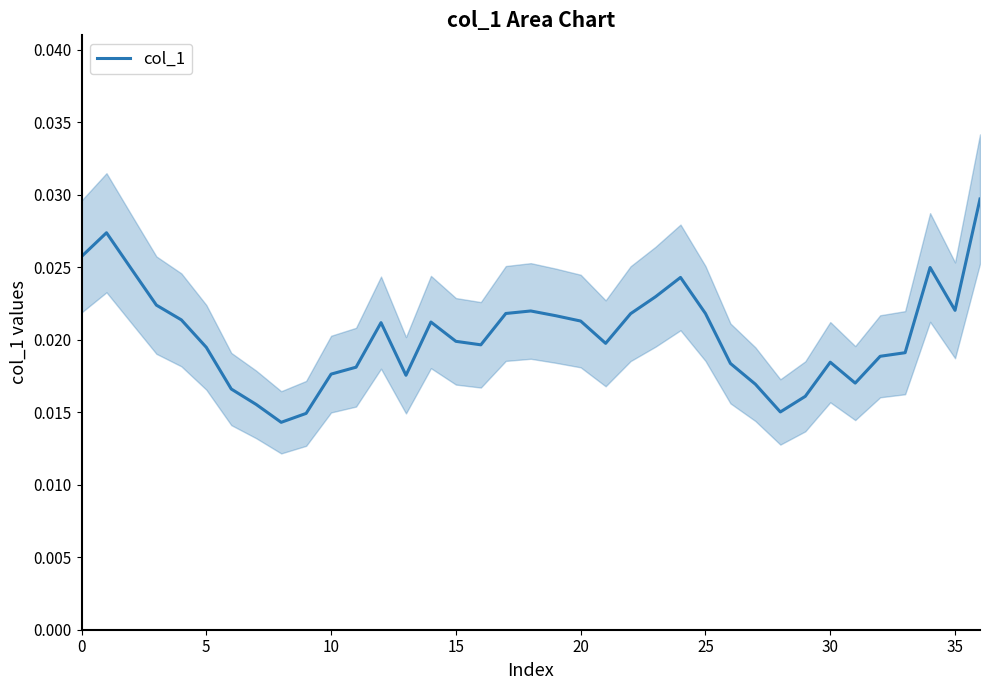

What is the label of the 24th point from the left?

23